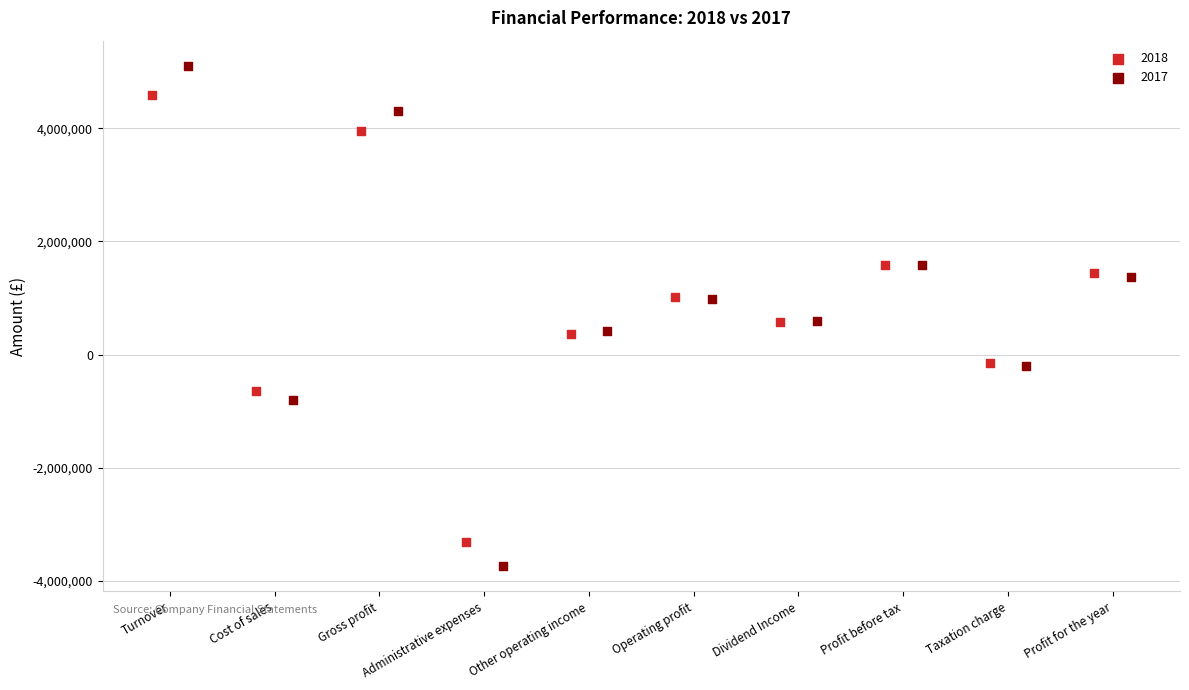

Which series reaches the minimum Y coordinate?

2017